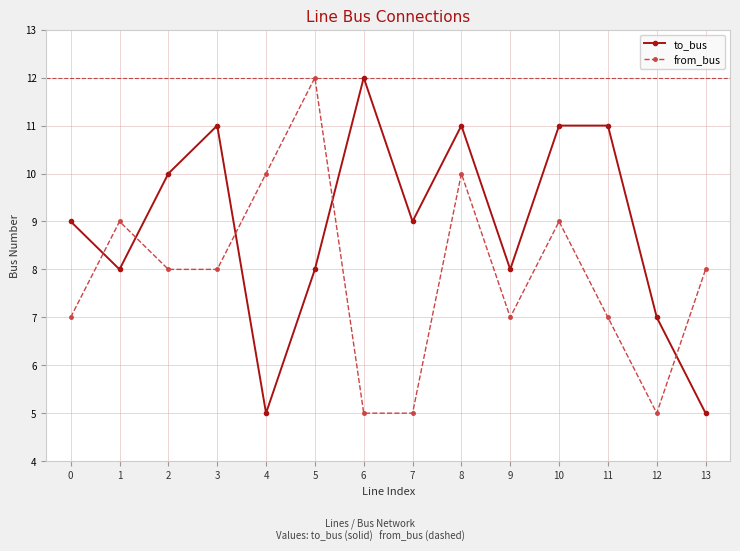

Between 0 and 3, which series saw the biggest shift?

to_bus